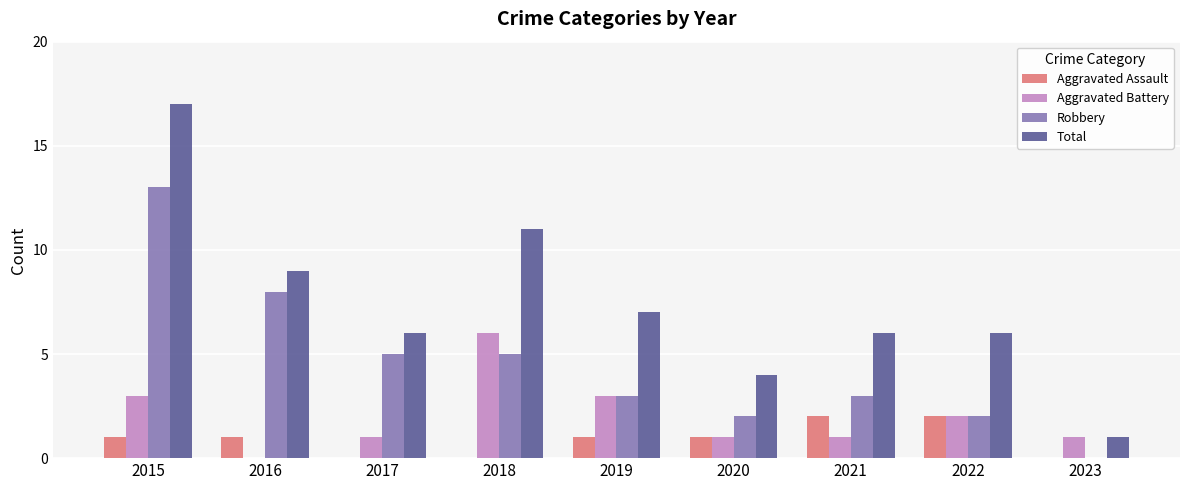

At which category does the chart reach its peak across all series?

2015